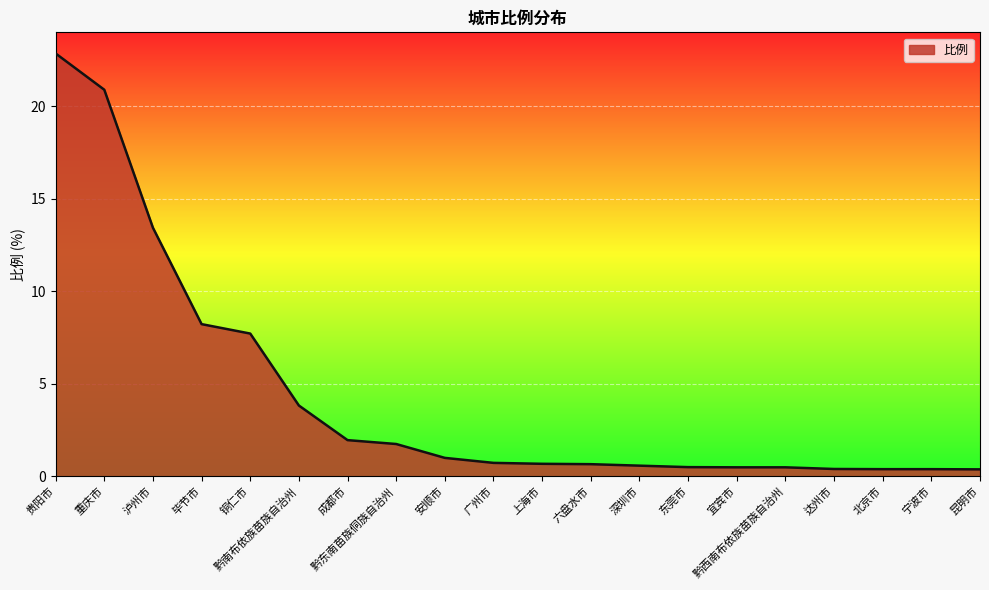

Does the chart display data point markers on the line(s)?

No